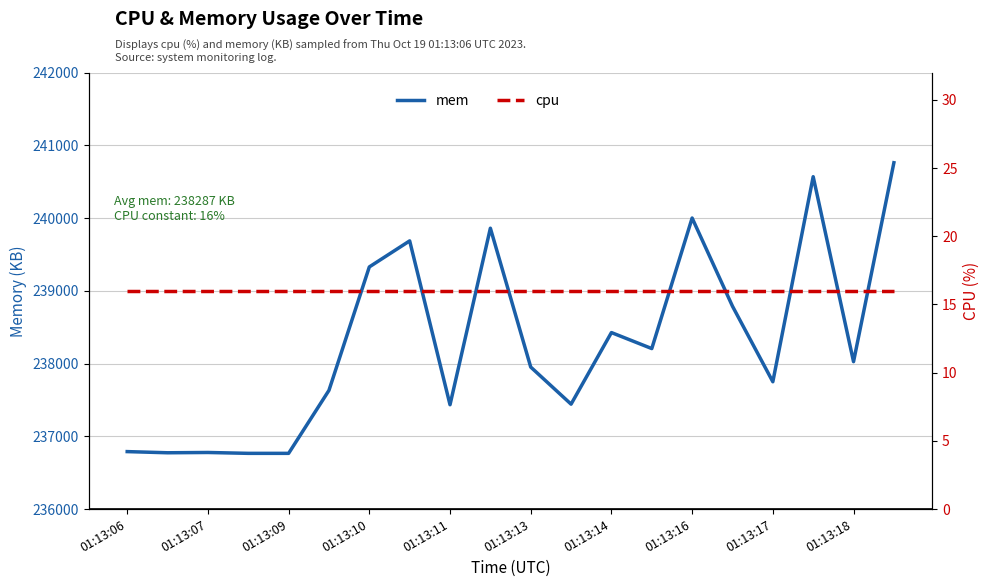

At which label does mem first exceed 238026?

01:13:10